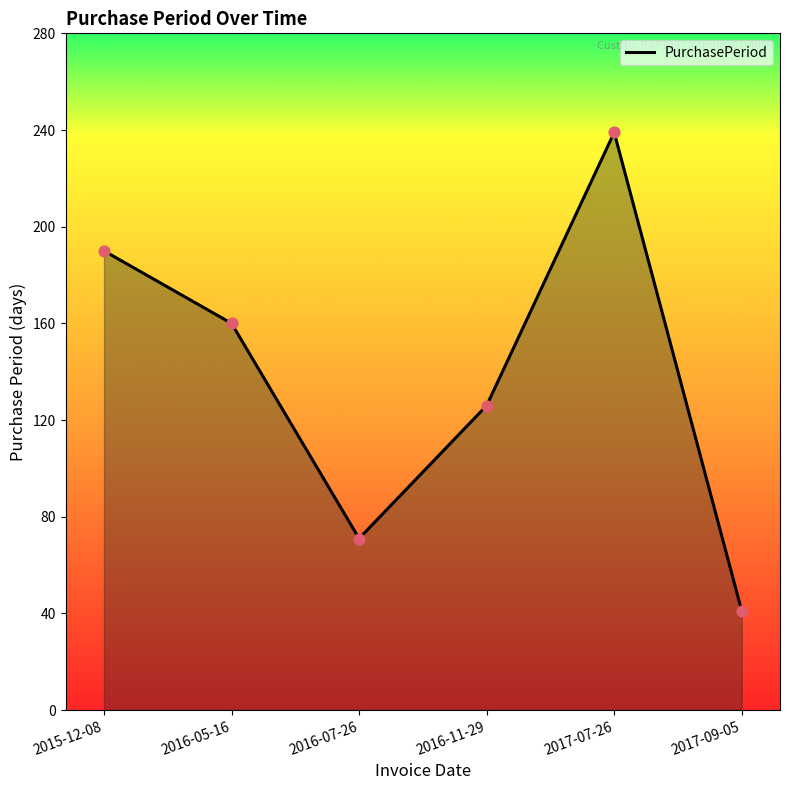

What is the ratio of the value at 2015-12-08 to the value at 2017-09-05?

4.6